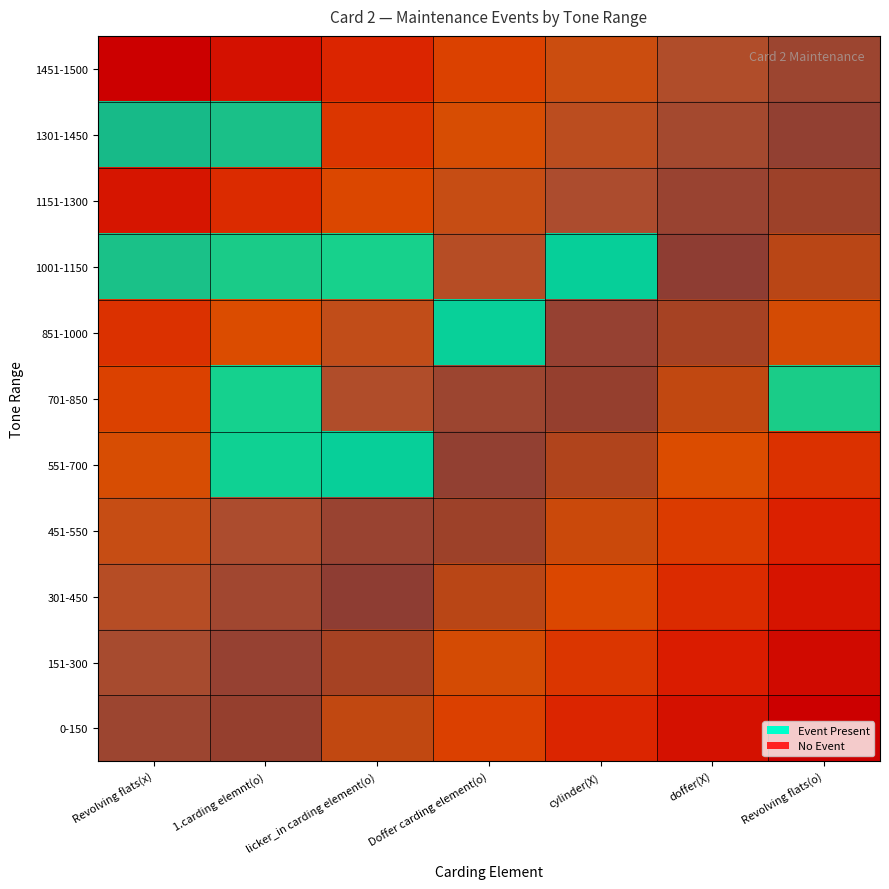

What is the difference between the highest and lowest values at cylinder(X)?

1